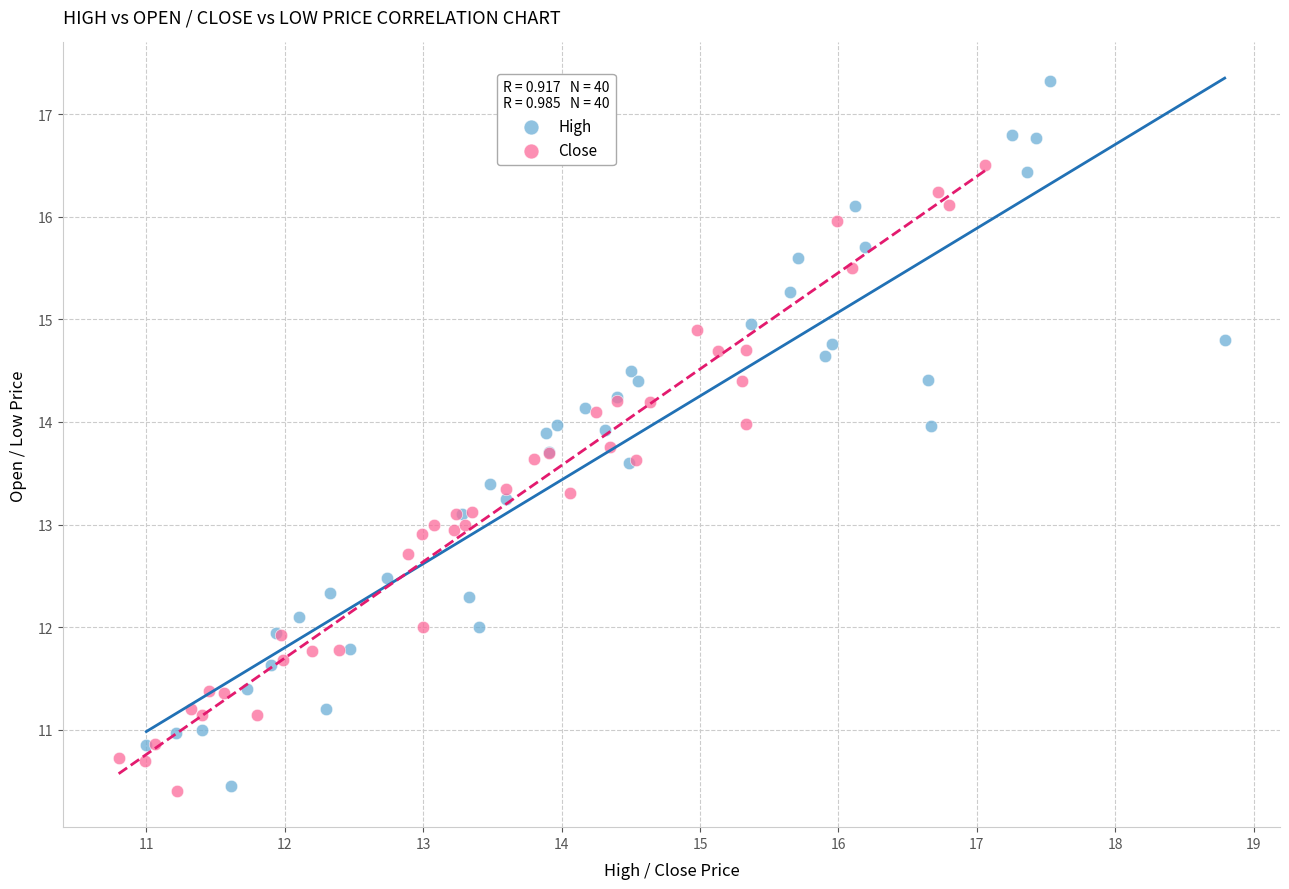

Which series contains the highest Y value?

High